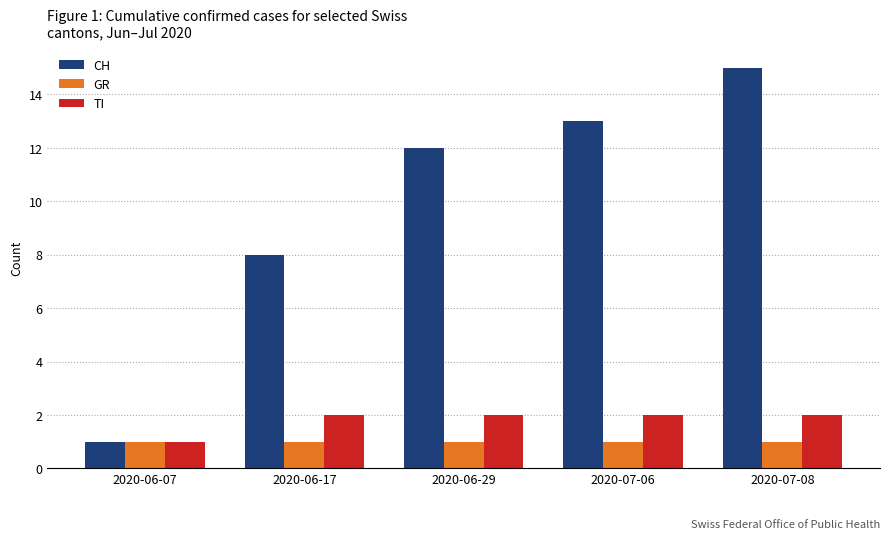

What are all the series names shown in the legend?

CH, GR, TI